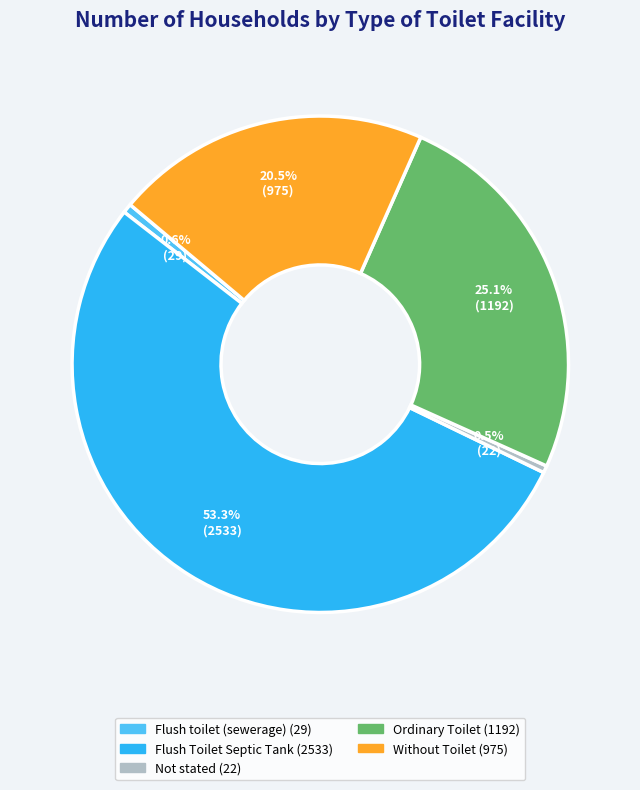

Does Without Toilet account for over 50% of the chart?

No